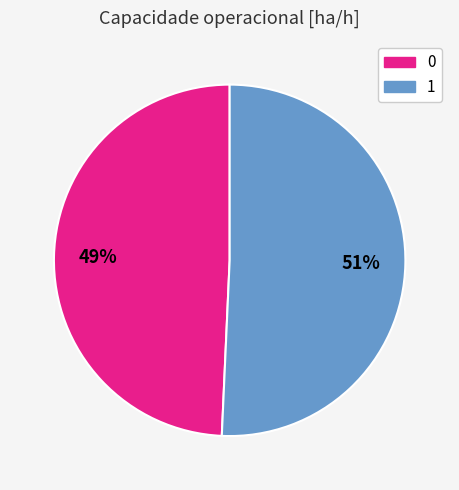

Is there a majority slice in this chart?

Yes